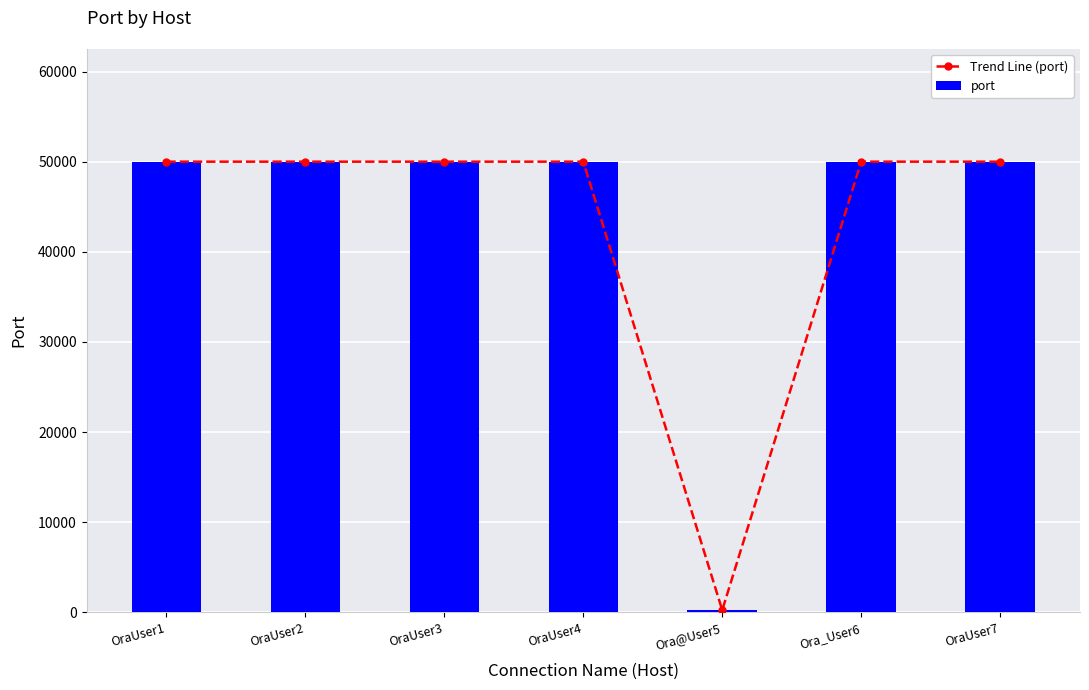

What is the label of the 2nd bar from the left?

OraUser2